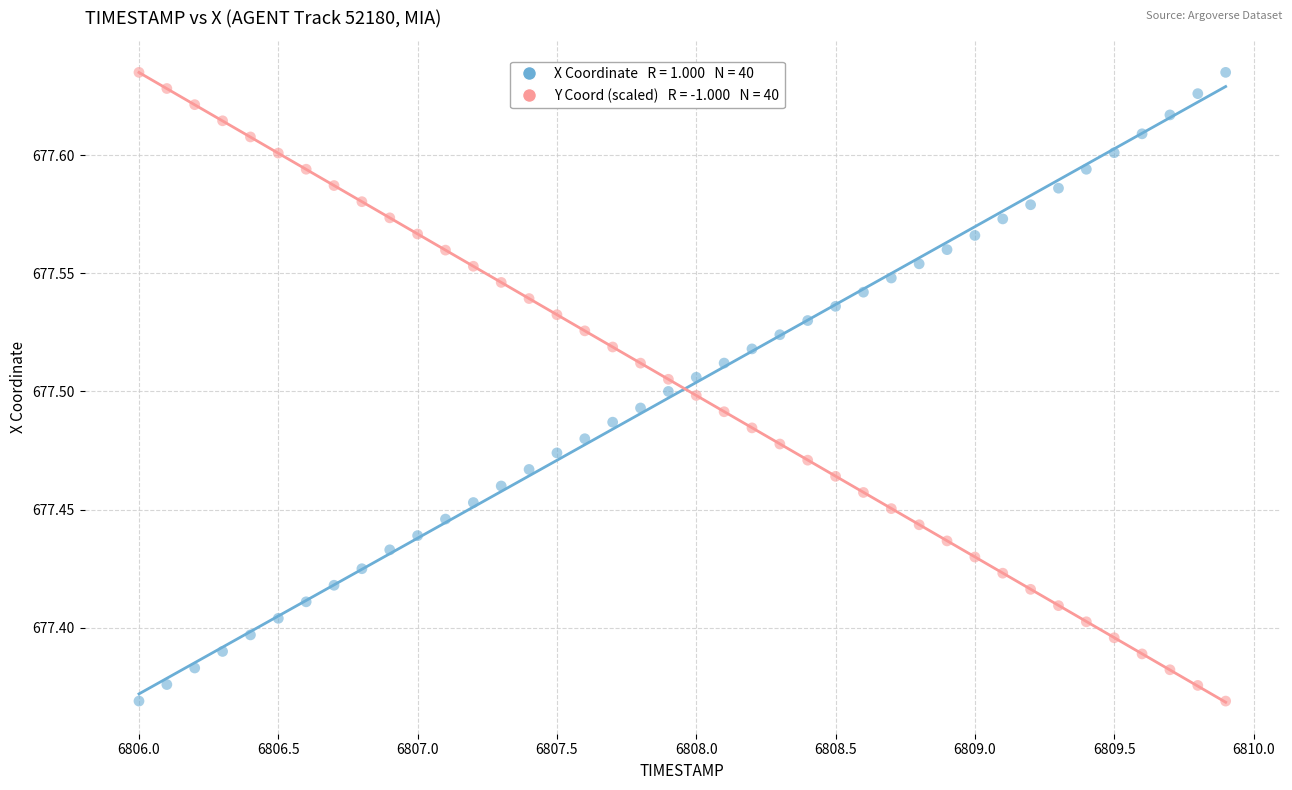

Across all data points, what is the range of Y values (max minus min)?

0.3